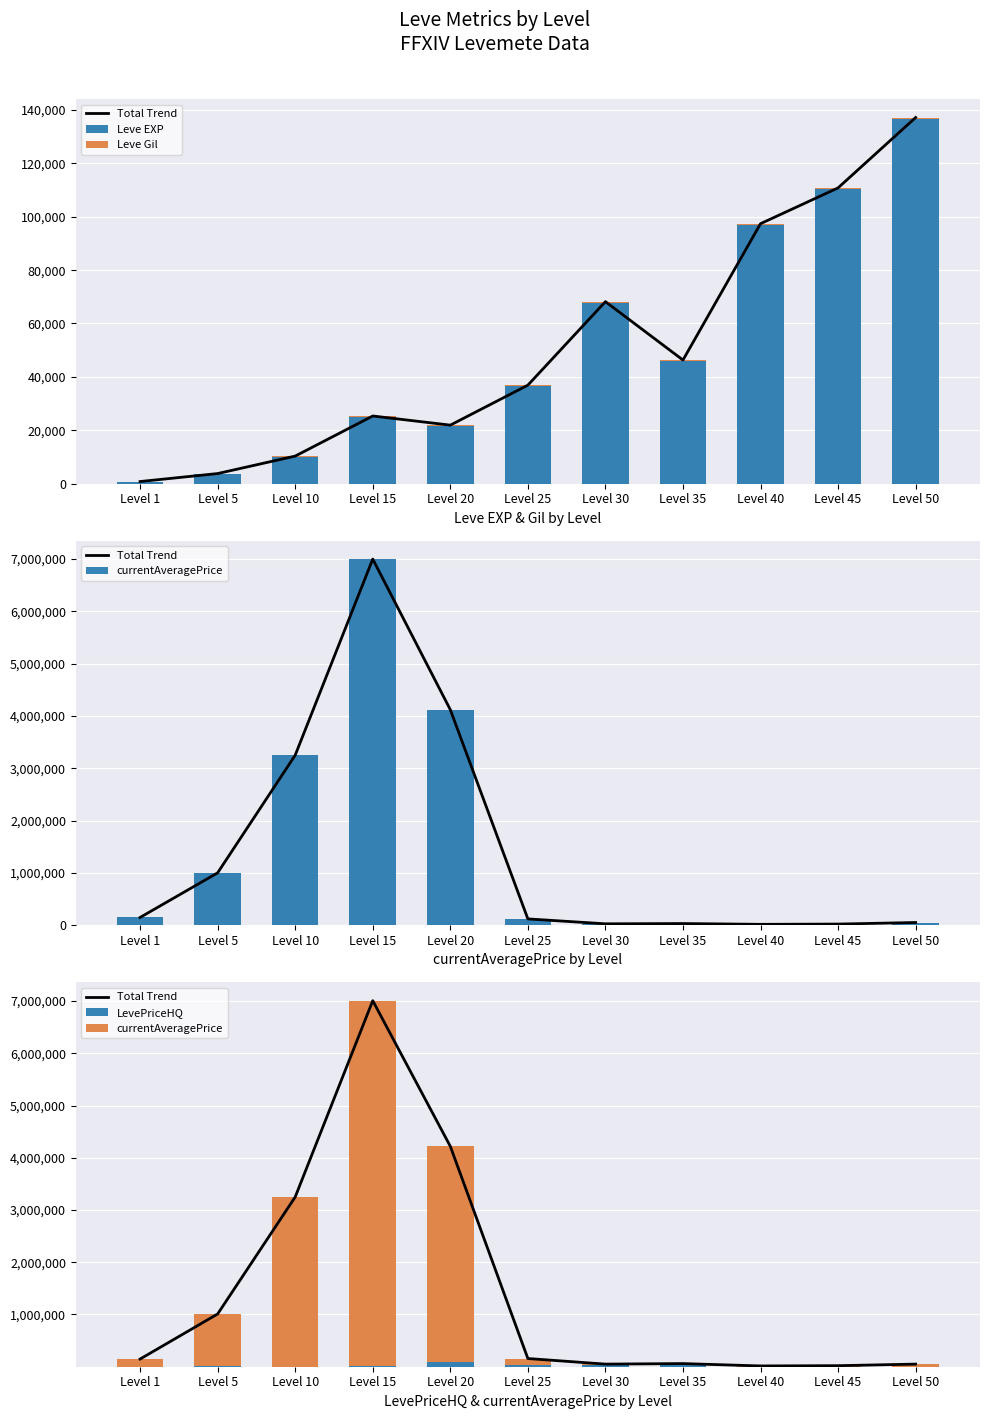

Which series changed the most between Level 1 and Level 45?

Total Trend